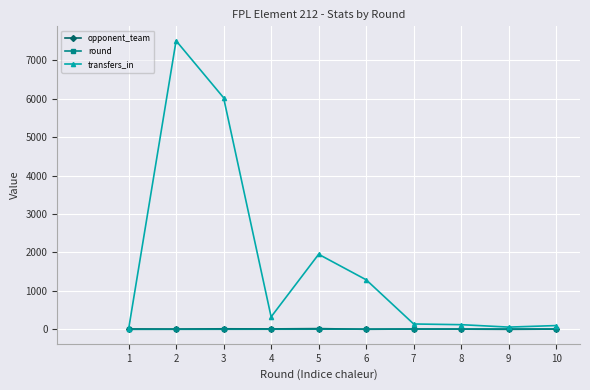

At which category does transfers_in reach its first local peak?

2